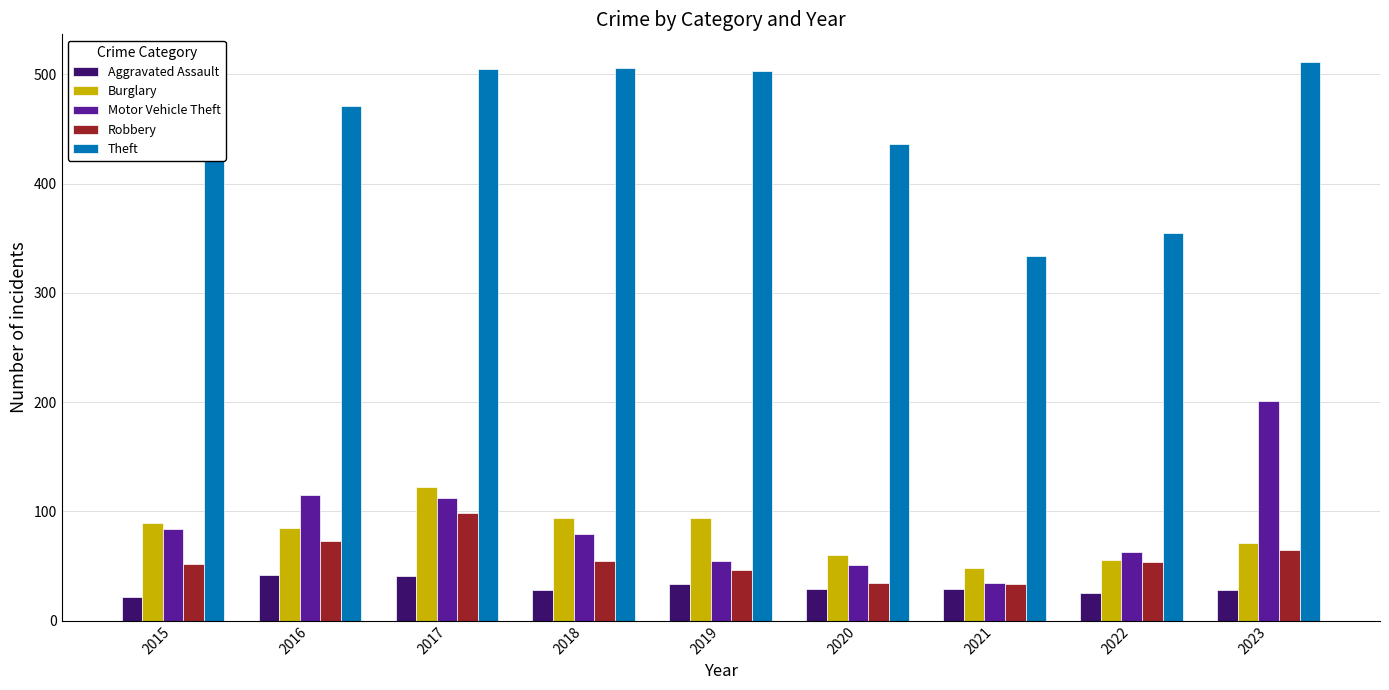

How many groups of bars are there?

9